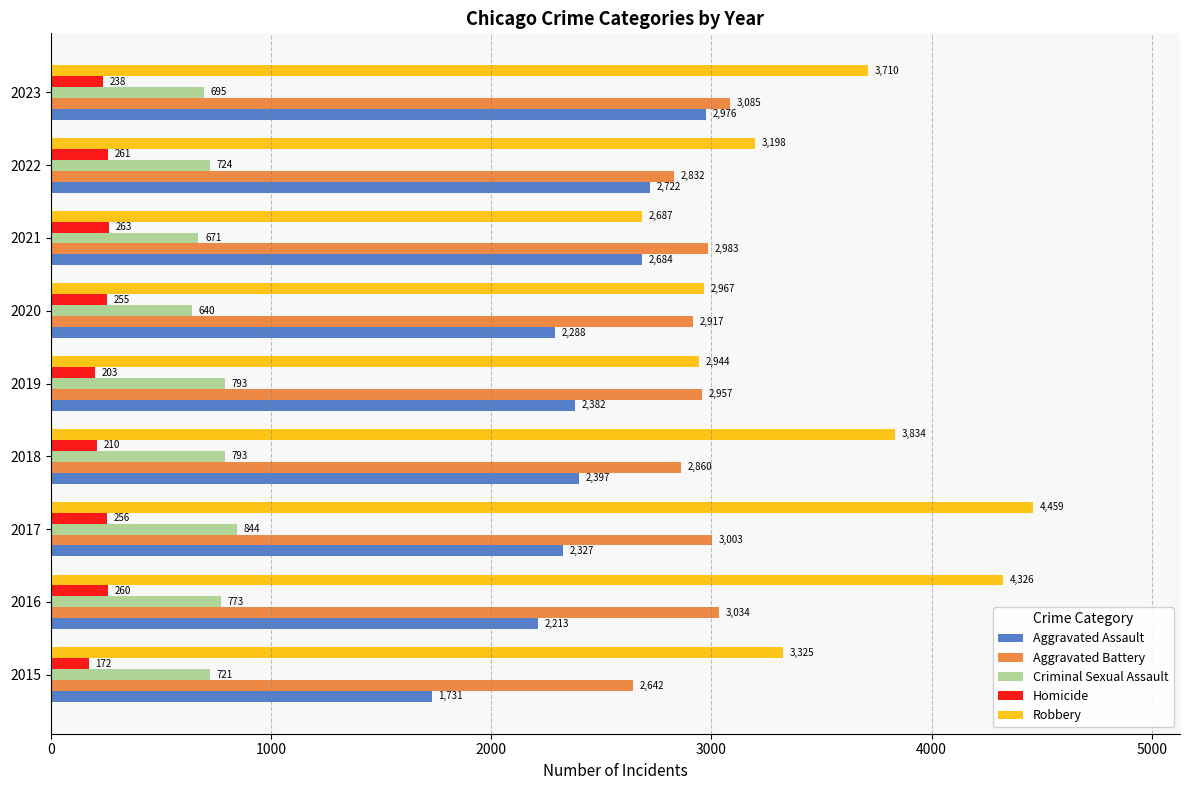

Count the number of categories in the chart.

9